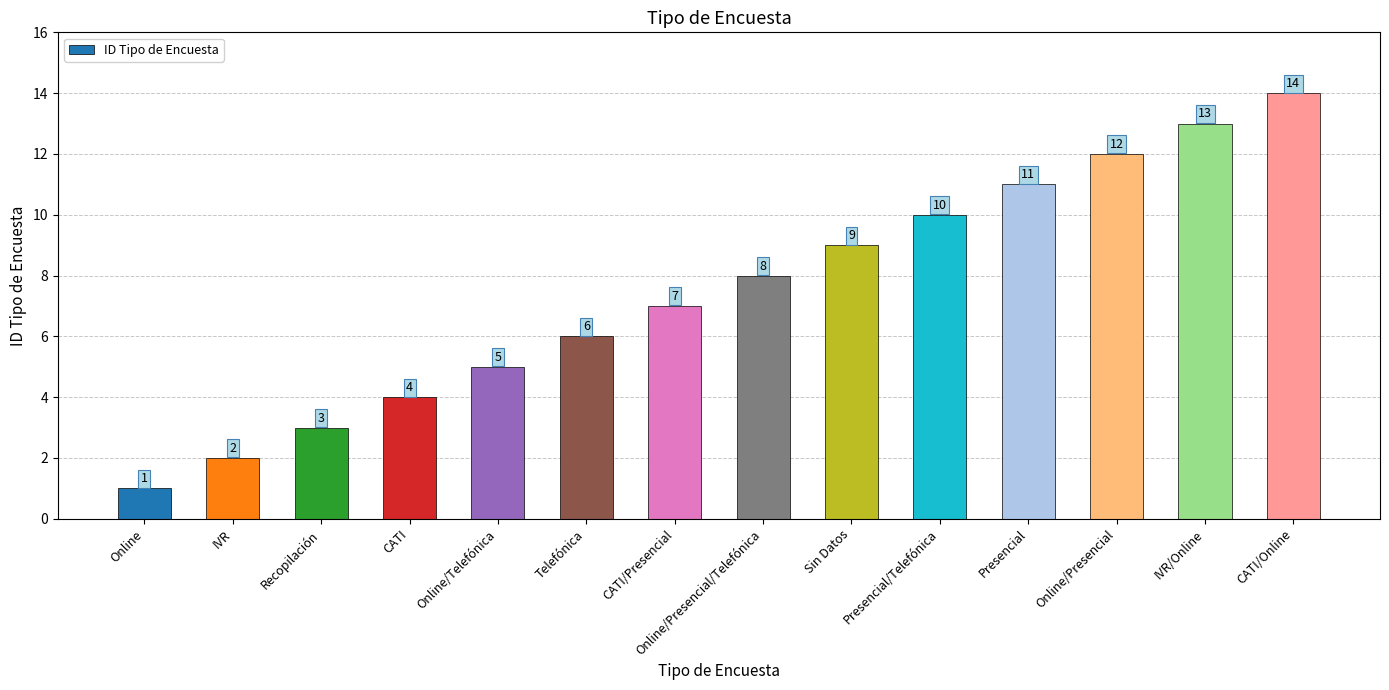

Is it true that the value at Online/Presencial is 21?

False